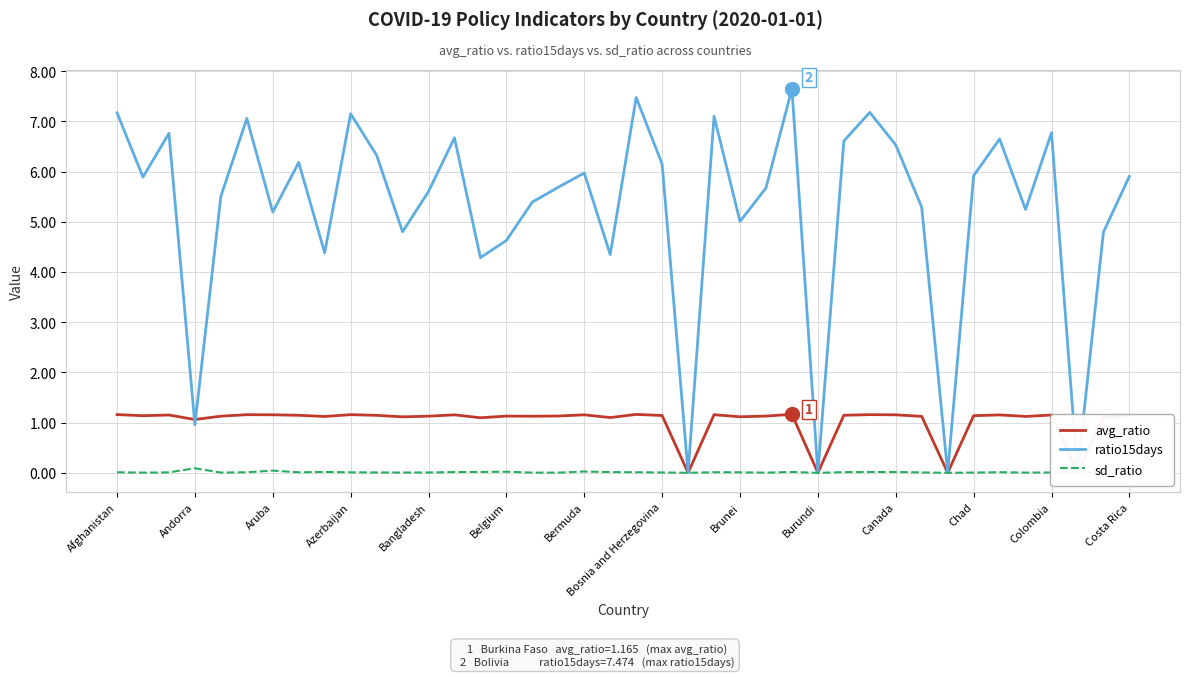

The value of avg_ratio at Costa Rica is 1.1. True or false?

True